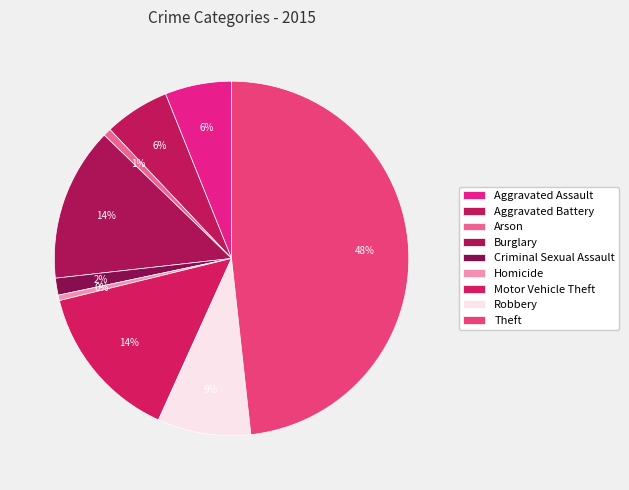

To the nearest percent, what is the combined percentage of Homicide and Robbery?

9%